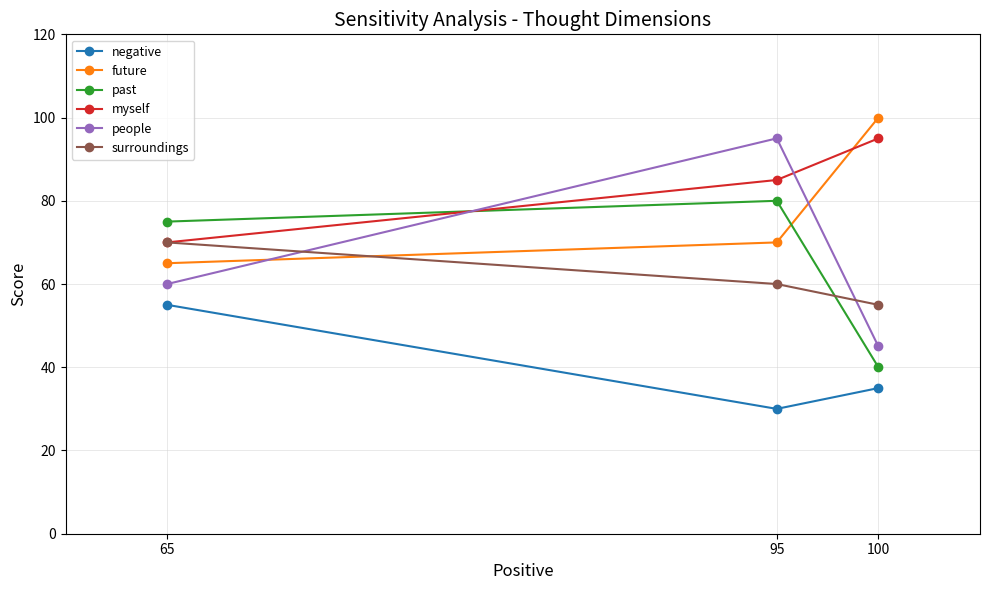

What is the value of the surroundings point at the 2nd from the left?

60